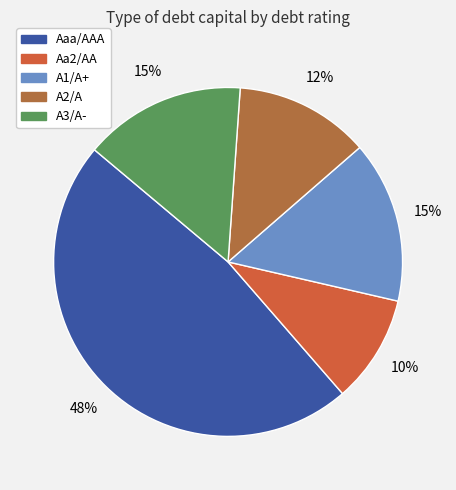

Which category has the smallest portion of the pie?

Aa2/AA